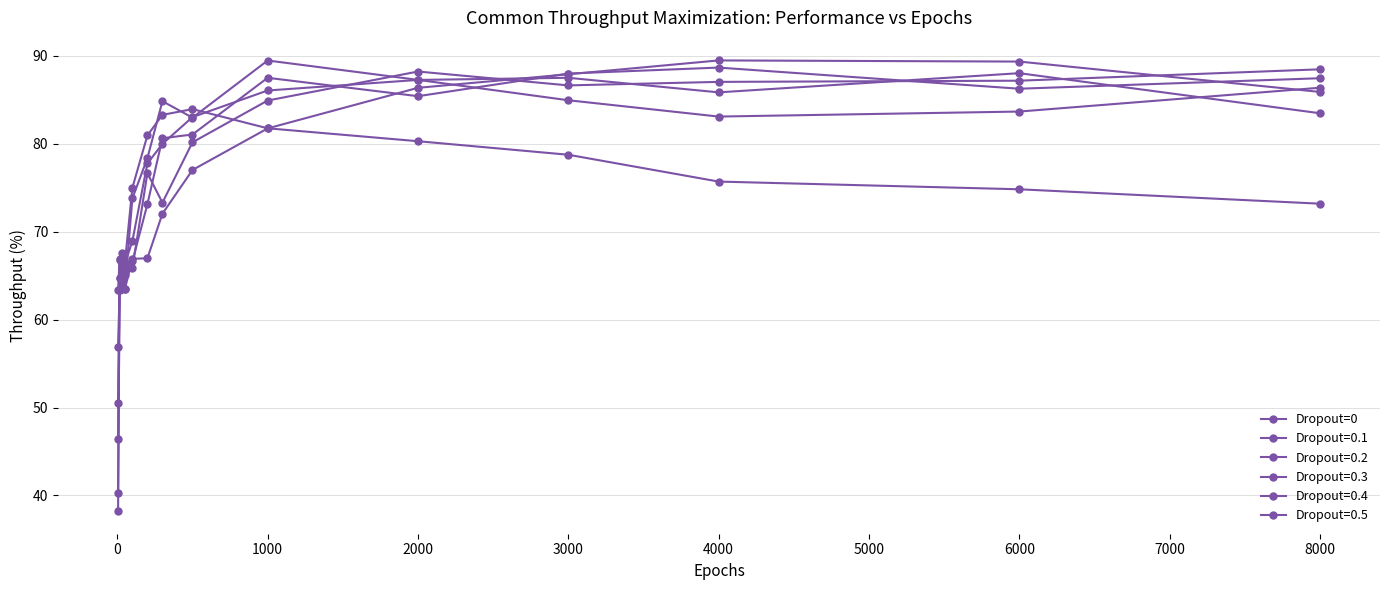

How many lines are shown in the chart?

6